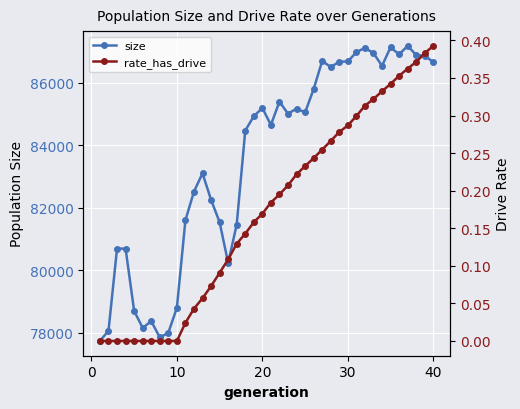

True or false: size has more than 2 points higher than both neighbors.

True